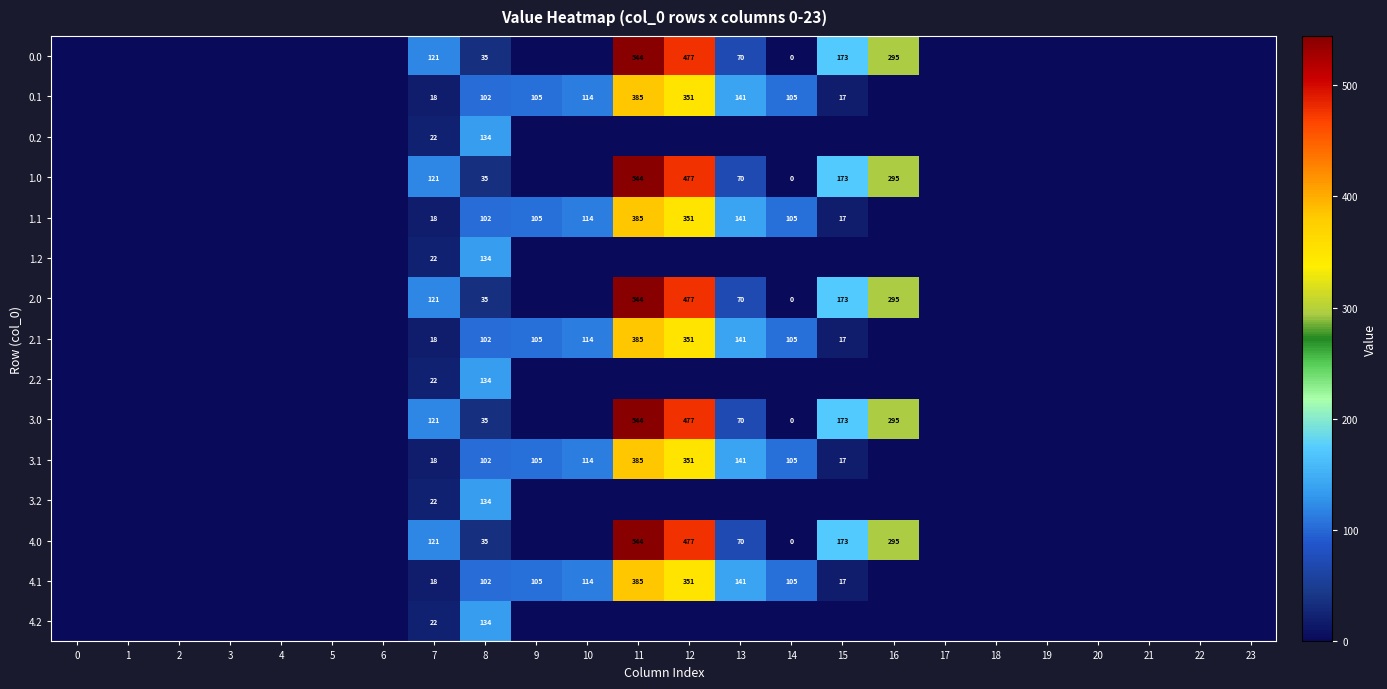

True or false: 0.1 has a value of 36 at 10.

False